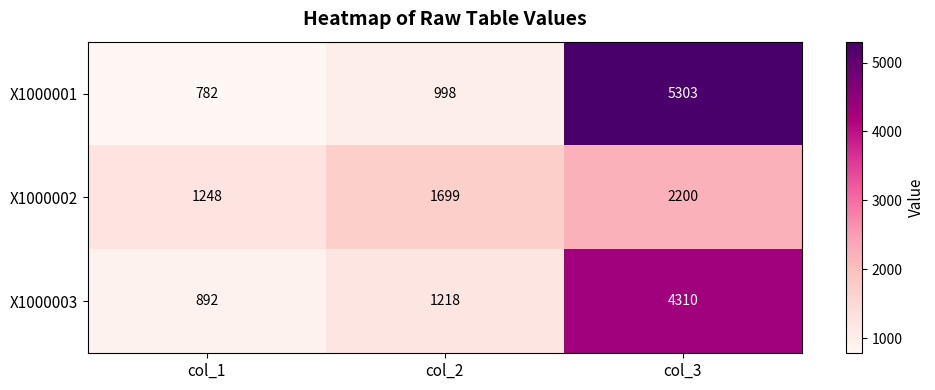

Rank the series by their maximum value, from highest to lowest.

X1000001, X1000003, X1000002